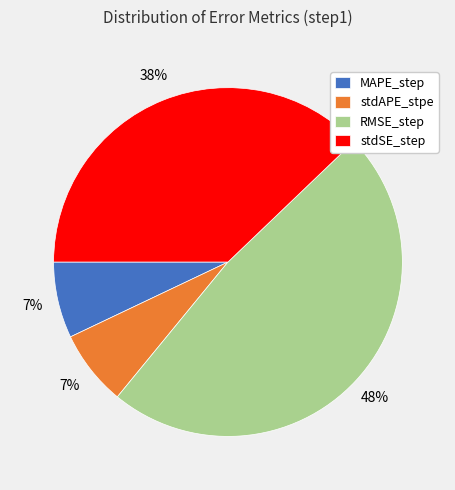

Which slice is the largest?

RMSE_step